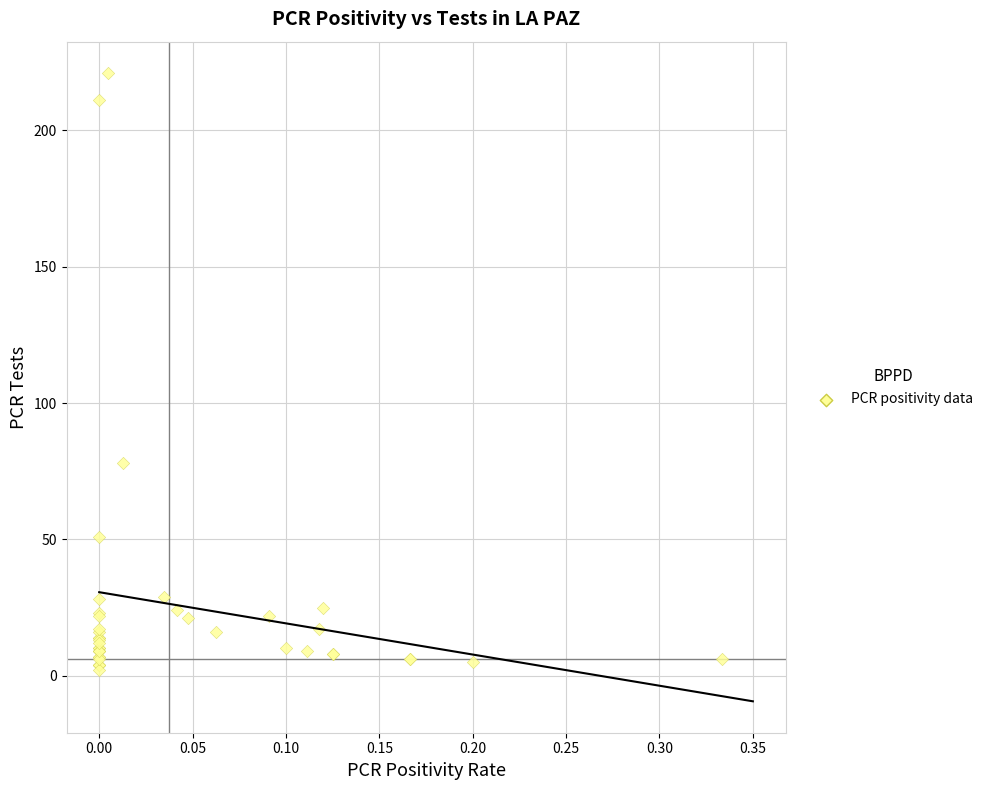

What Y value in the scatter plot is closest to 111?

78